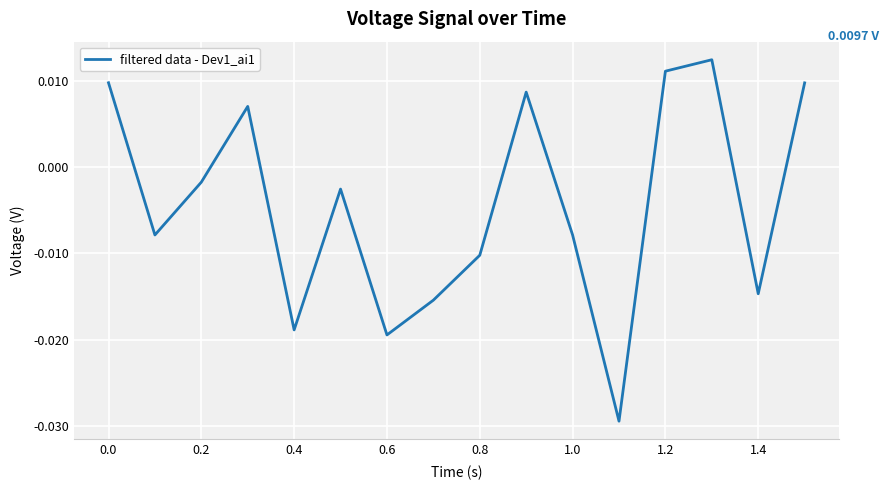

True or false: the data has more than 1 interior local peaks.

True